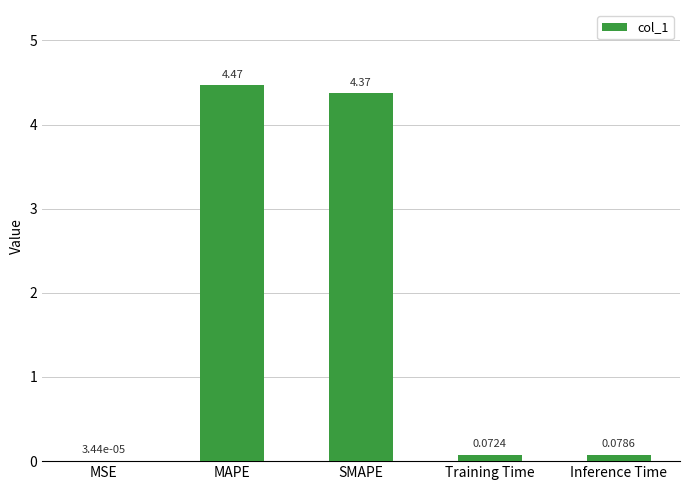

What is the sum of all values?

9.0